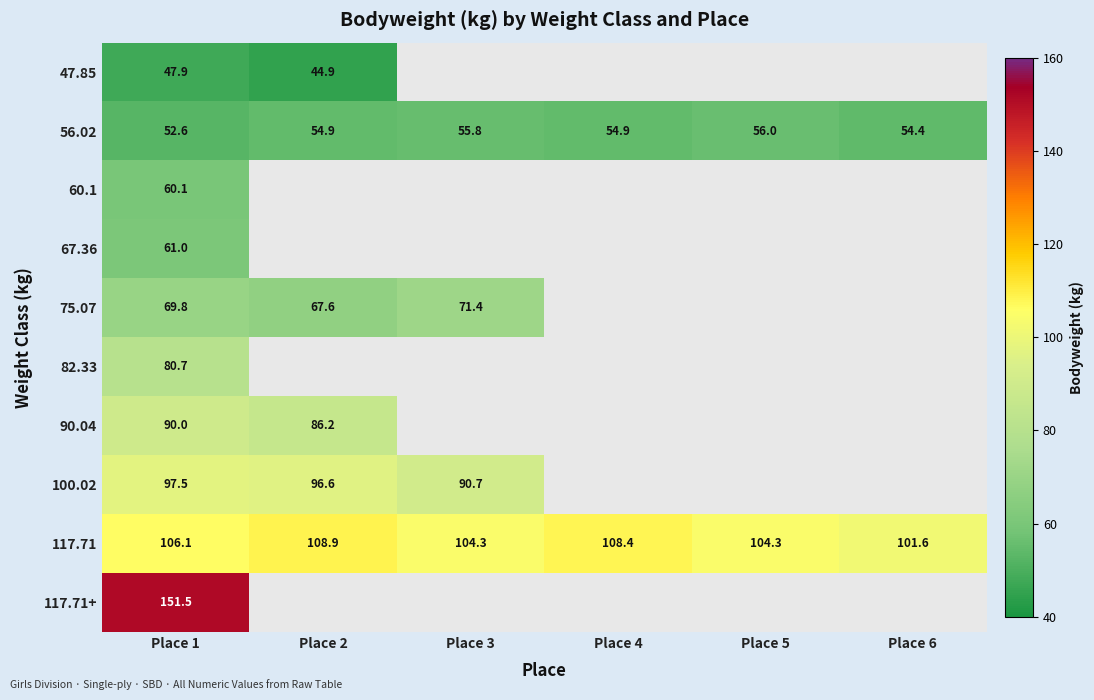

How many values in the 56.02 series are below 54?

1